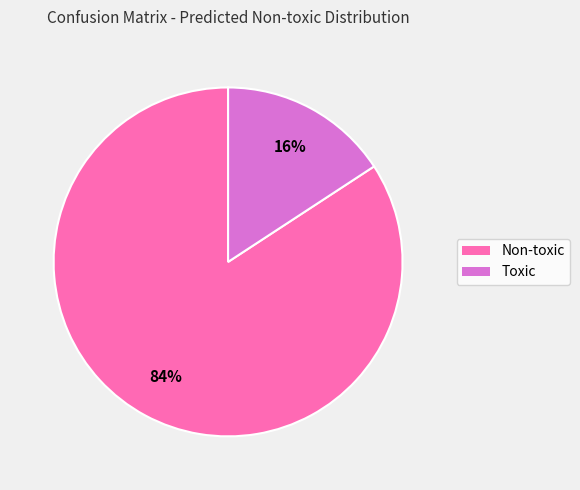

Is it true that Non-toxic is 97% of the pie?

False